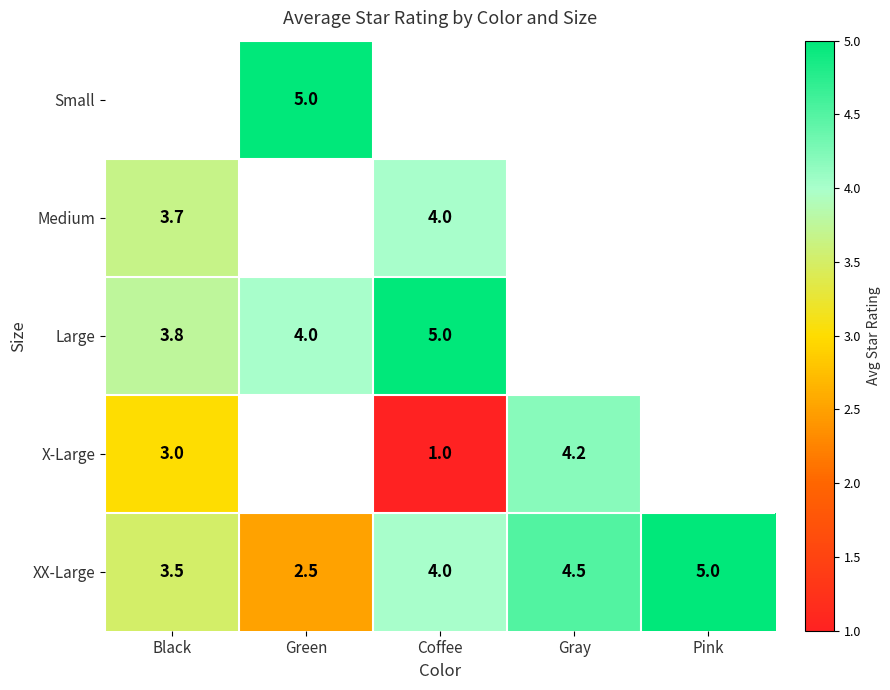

What is the approximate value of XX-Large at Coffee?

4.0